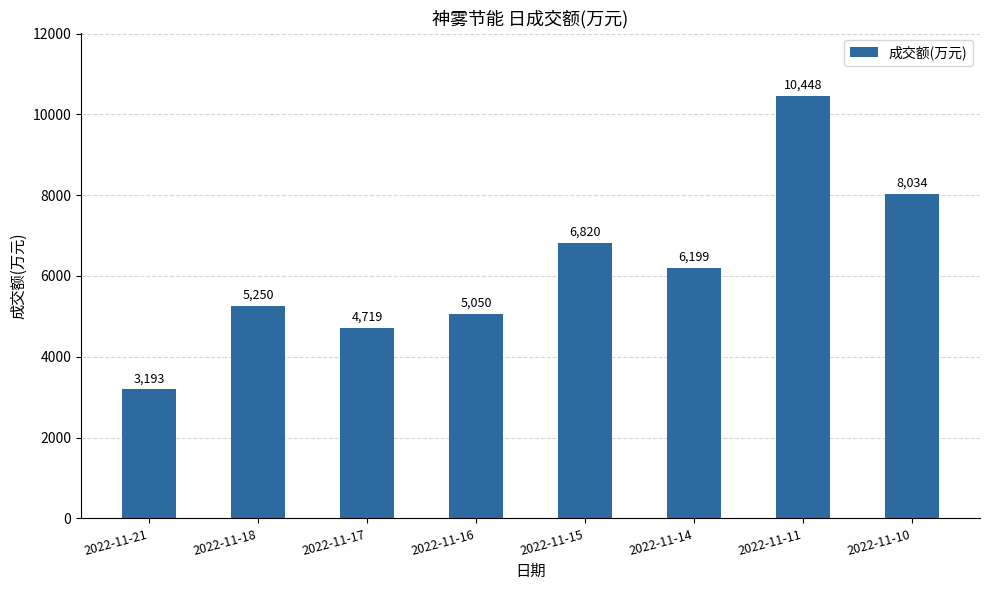

What is the minimum value shown in the chart?

3193